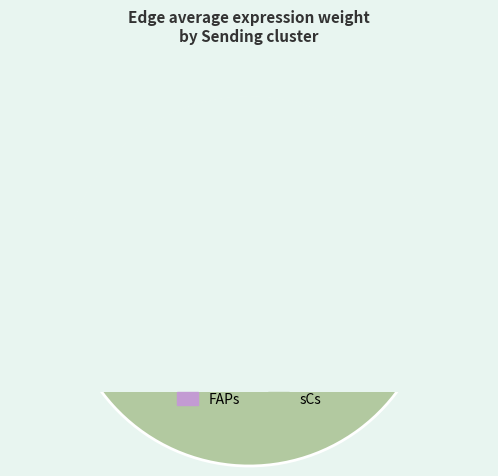

Combined, do sCs and FAPs account for over 50%?

Yes